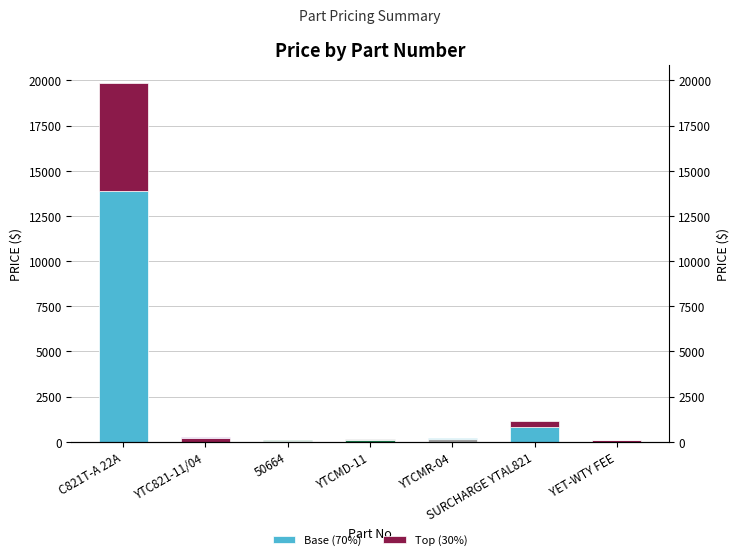

Is it true that Base (70%) equals 16.3 at YET-WTY FEE?

False